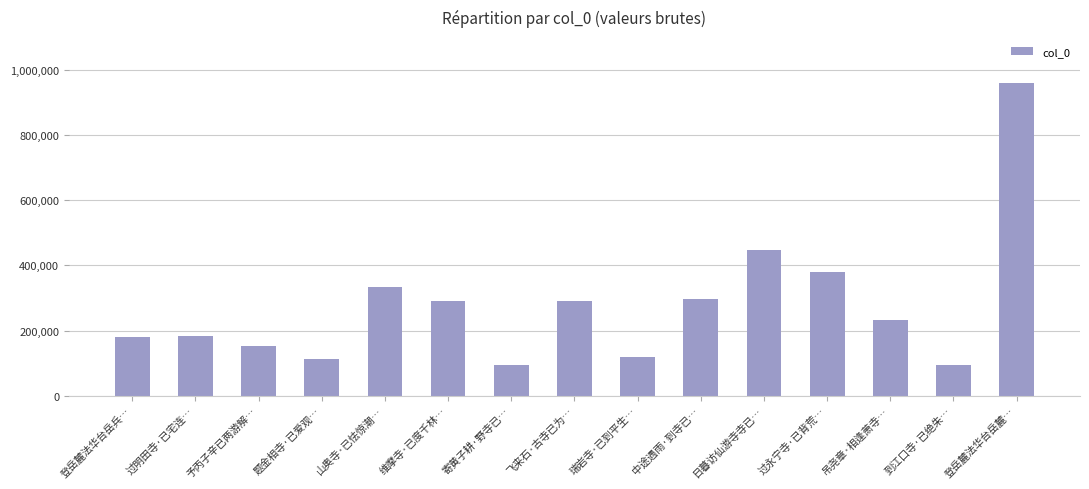

How many series are shown in this chart?

1